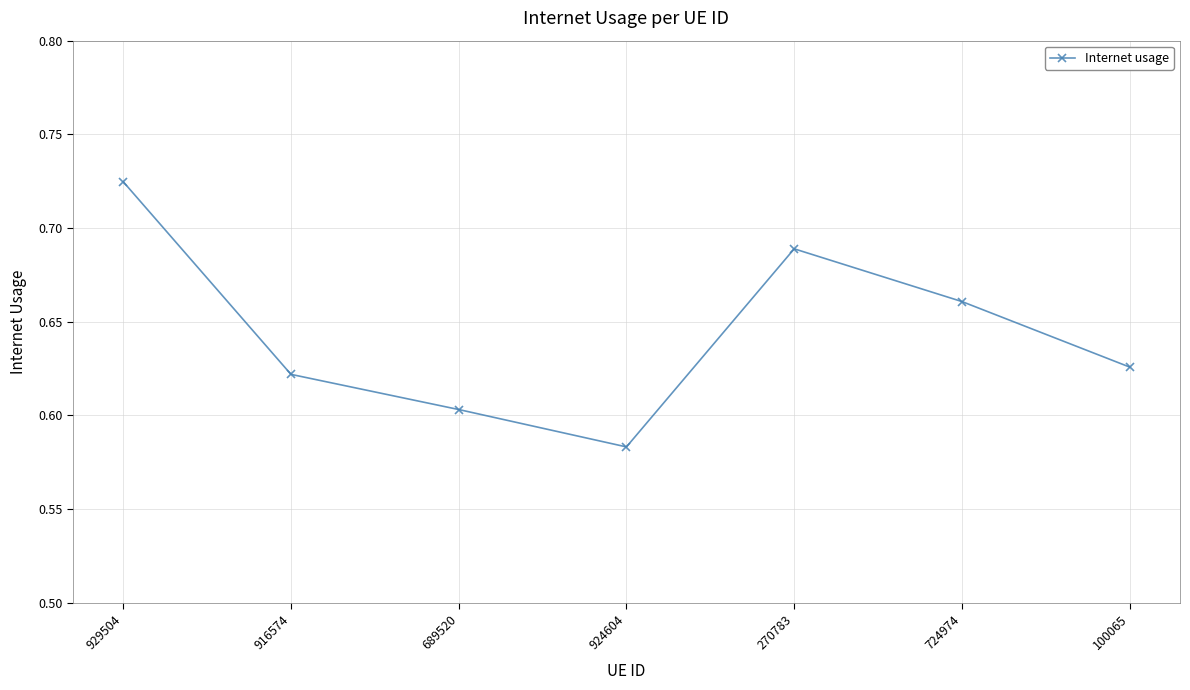

Count the values in the range 0 to 1.

7